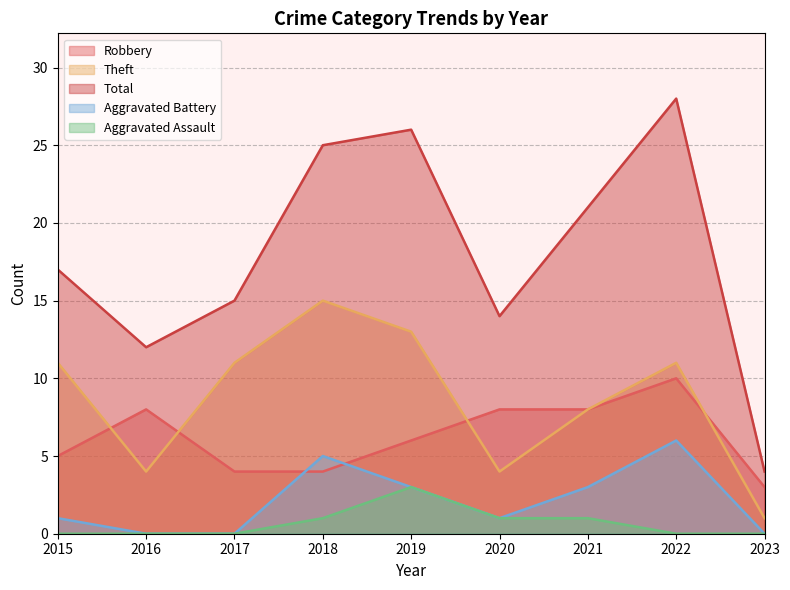

At which label is Robbery closest to 6?

2019